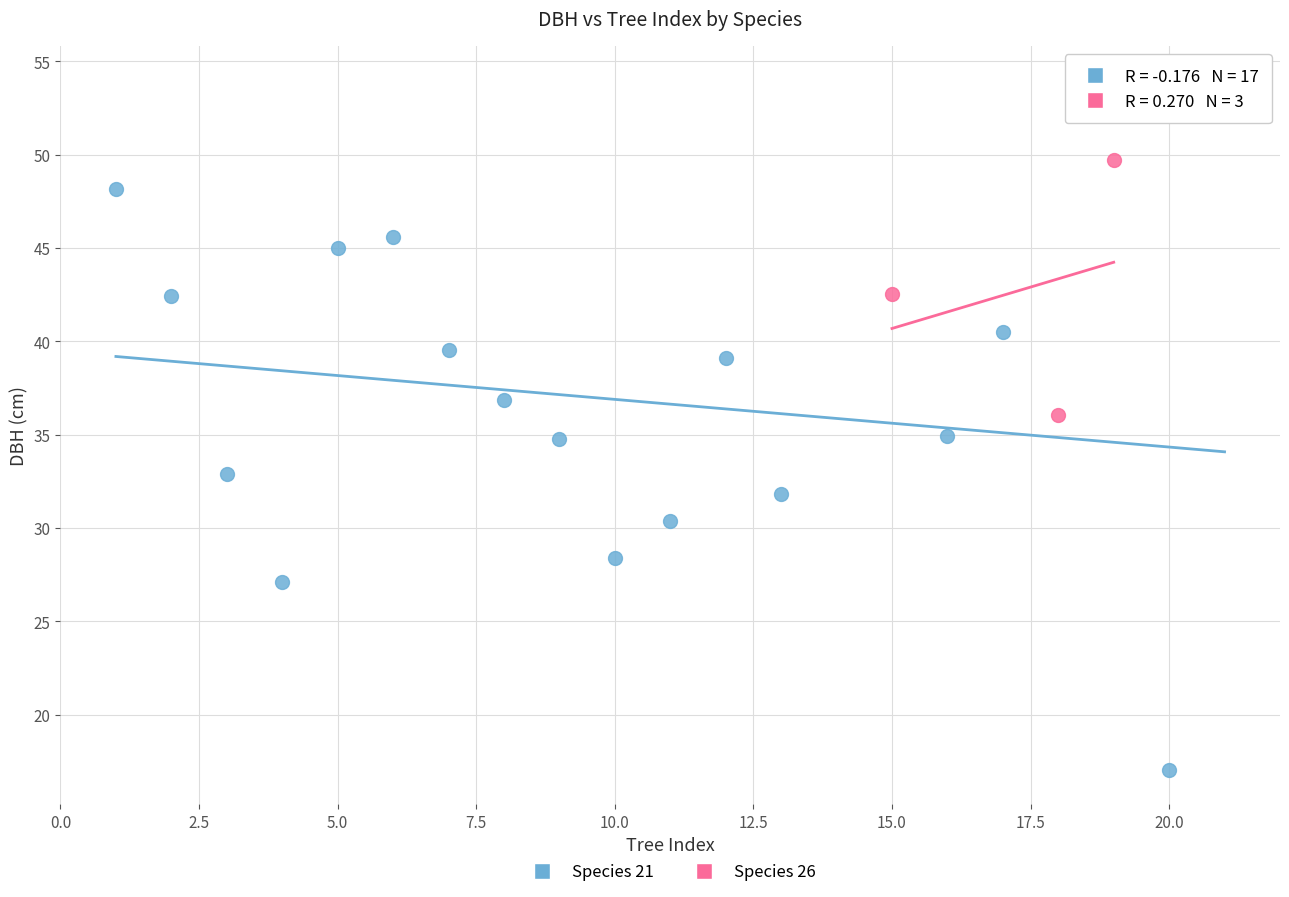

Which series contains the lowest Y value?

Species 21